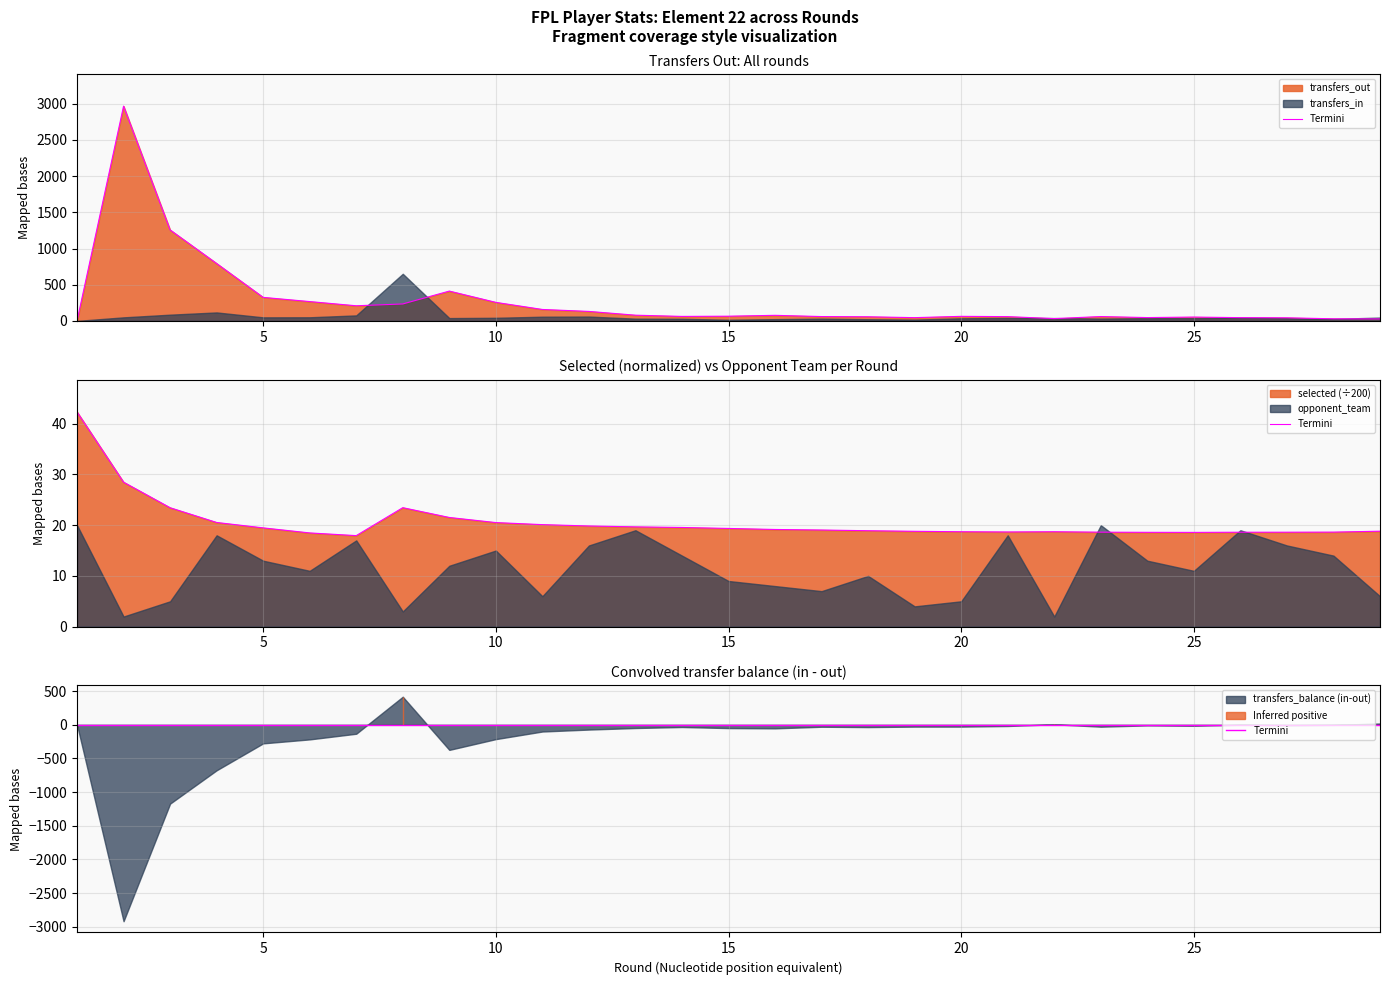

How many data points in transfers_out are less than 63?

14